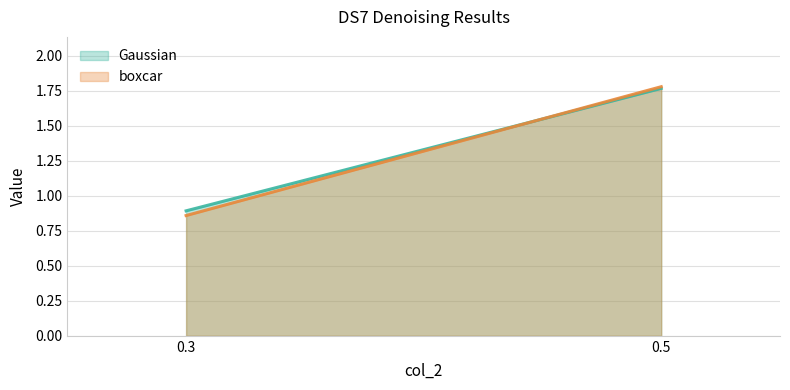

What is the difference between the maximum and minimum values in the boxcar series?

0.9